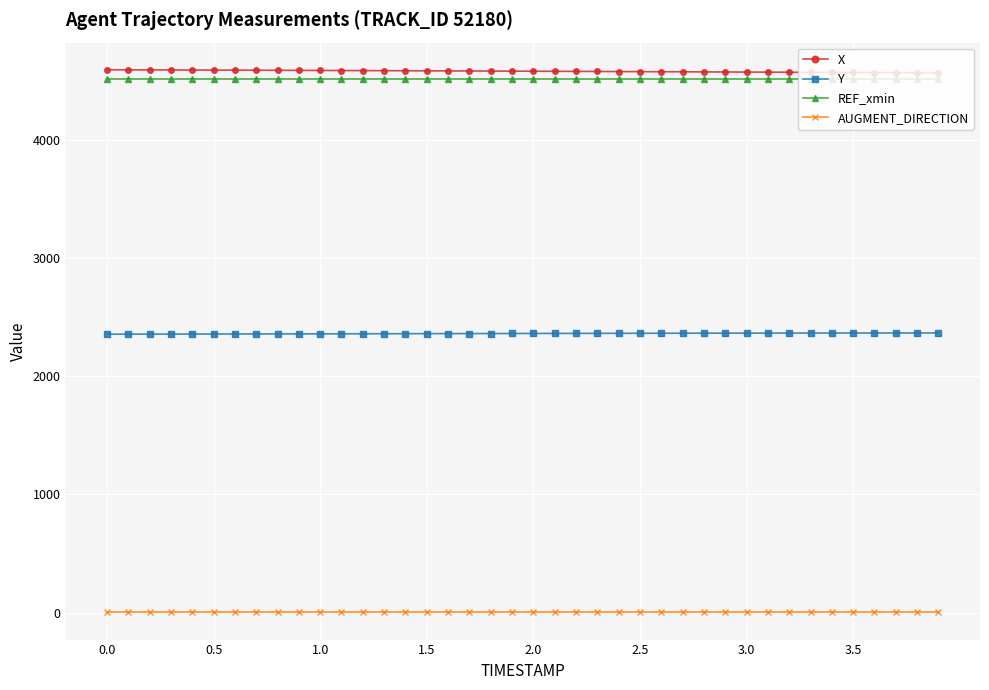

What is the average value of the X series?

4577.6